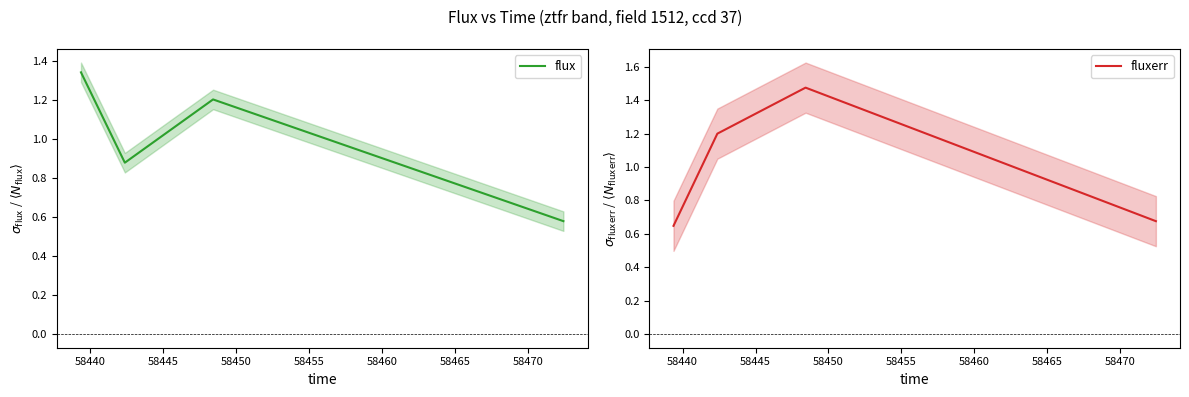

How many interior local peaks does the flux series have?

1